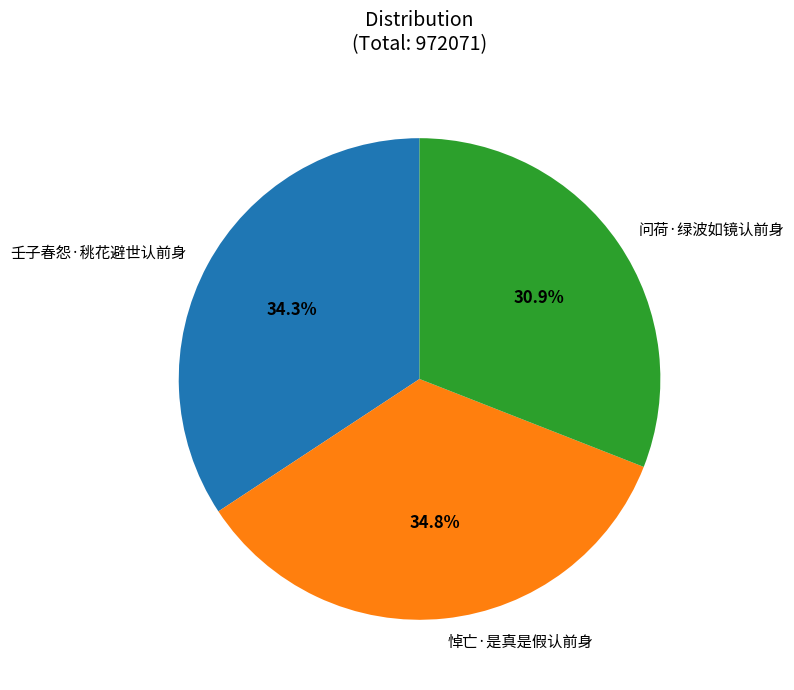

Is there a majority slice in this chart?

No